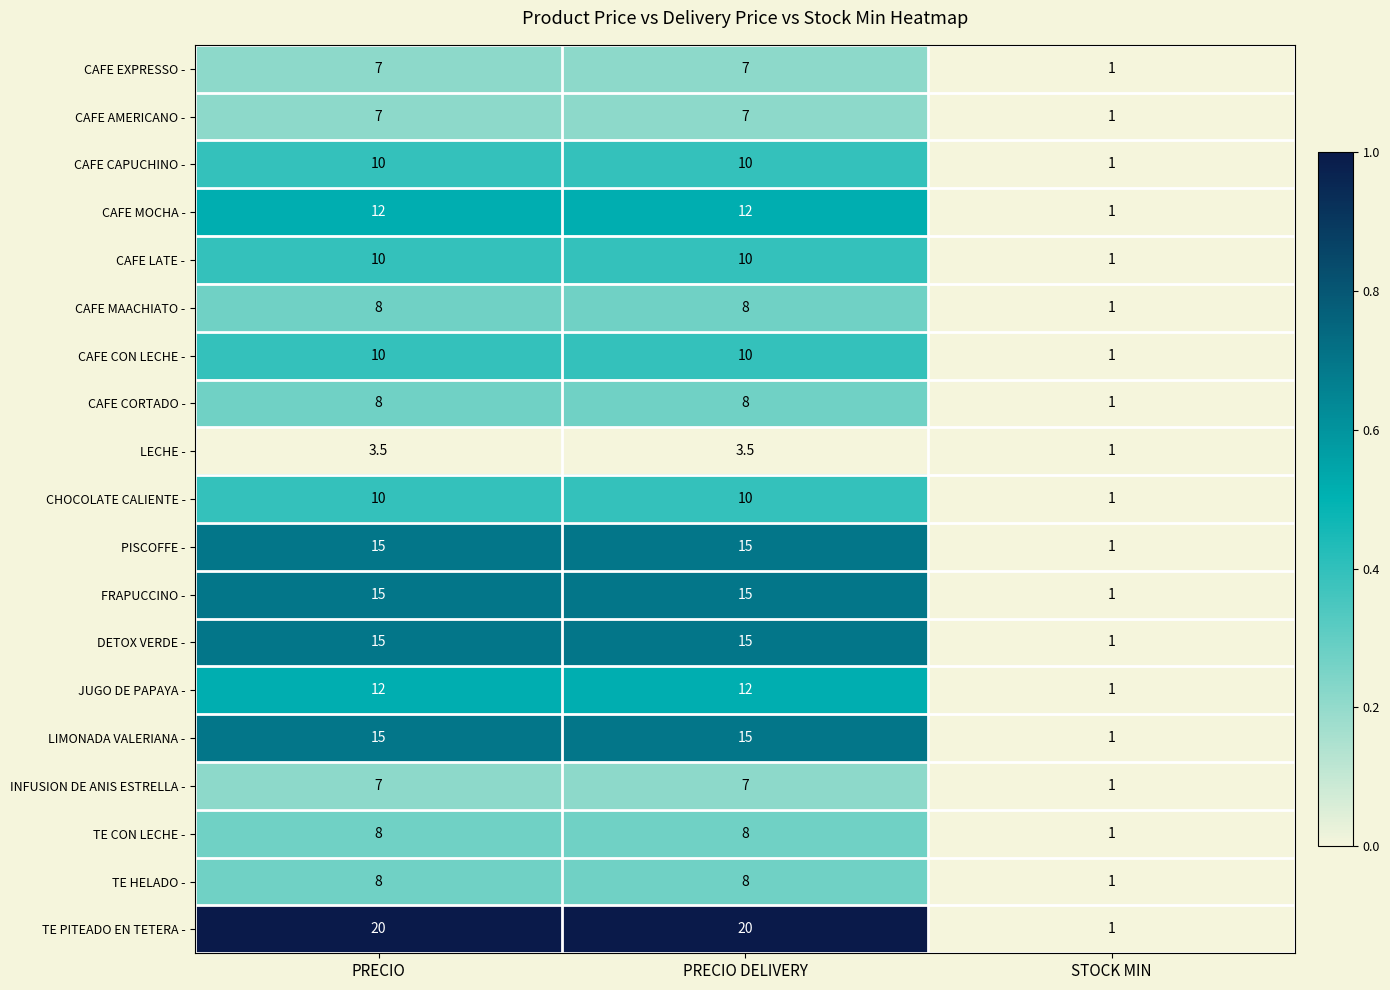

Read the TE HELADO - value at PRECIO DELIVERY.

8.0